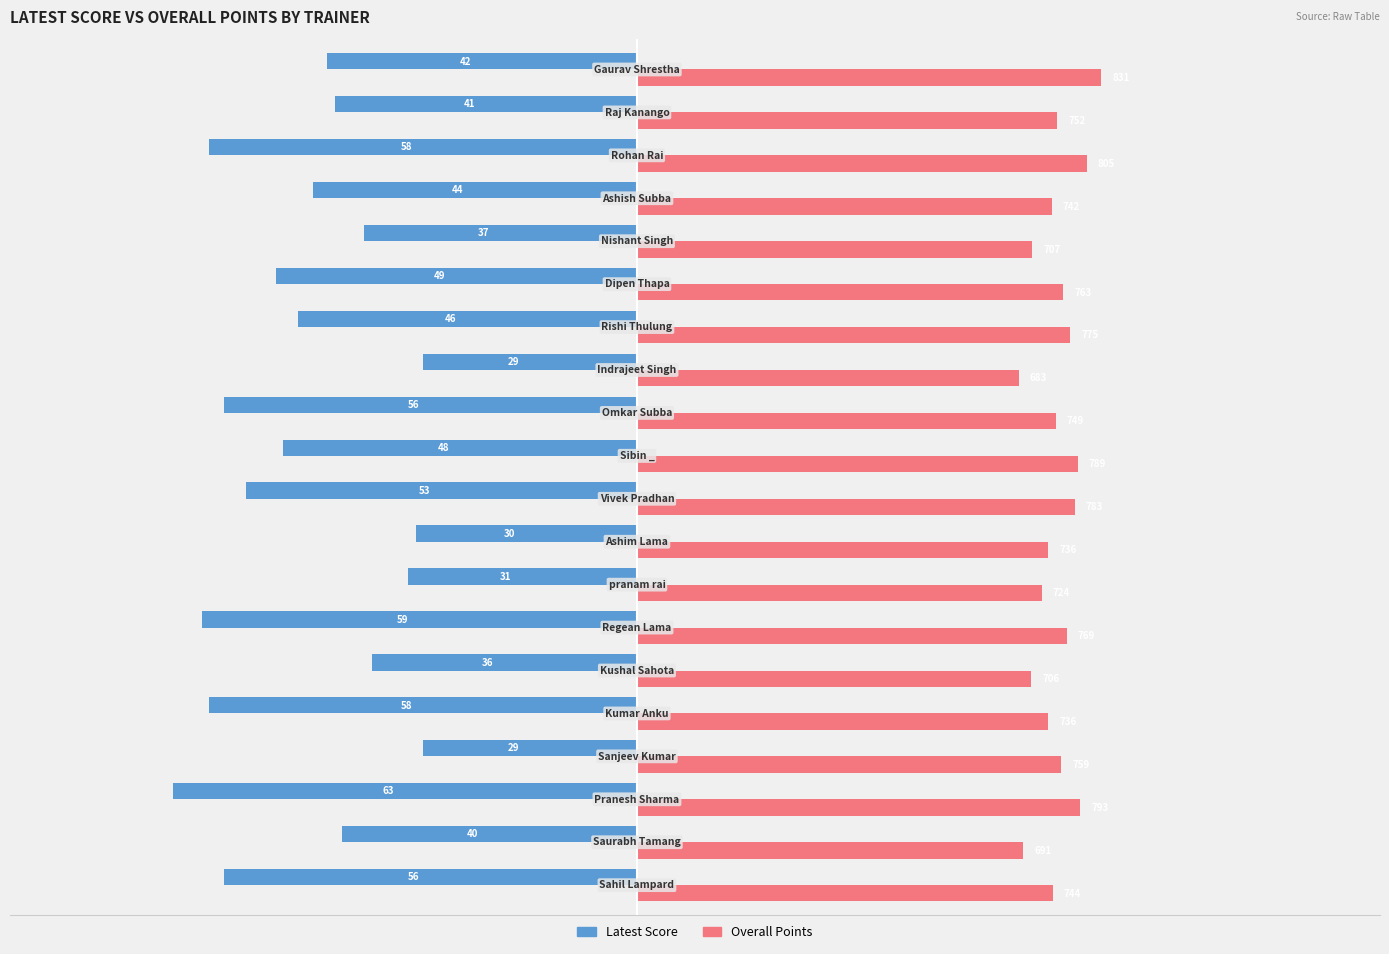

What are all the series names shown in the legend?

Latest Score, Overall Points